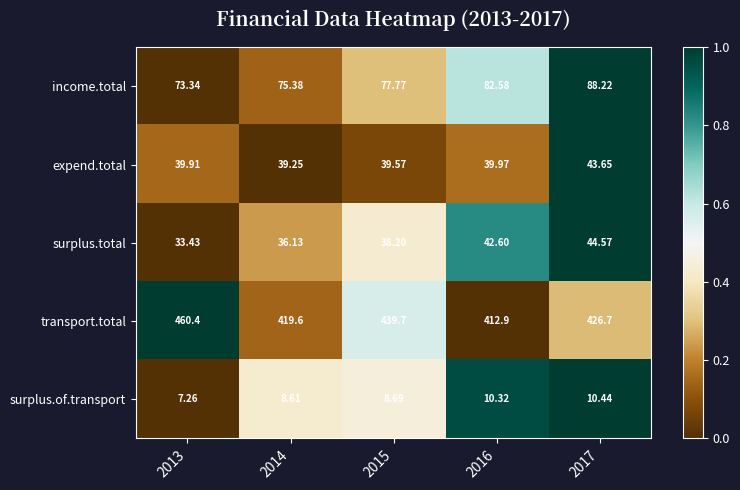

List the series in order of their peak value, lowest first.

surplus.of.transport, expend.total, surplus.total, income.total, transport.total